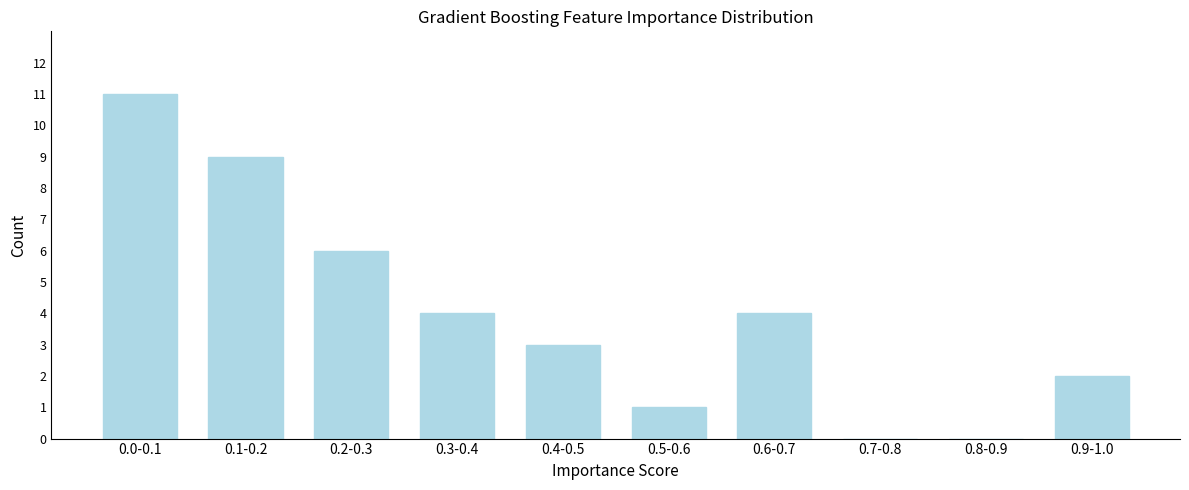

Reading right to left, extract all data points from this chart.

0.9-1.0=2	0.8-0.9=0	0.7-0.8=0	0.6-0.7=4	0.5-0.6=1	0.4-0.5=3	0.3-0.4=4	0.2-0.3=6	0.1-0.2=9	0.0-0.1=11